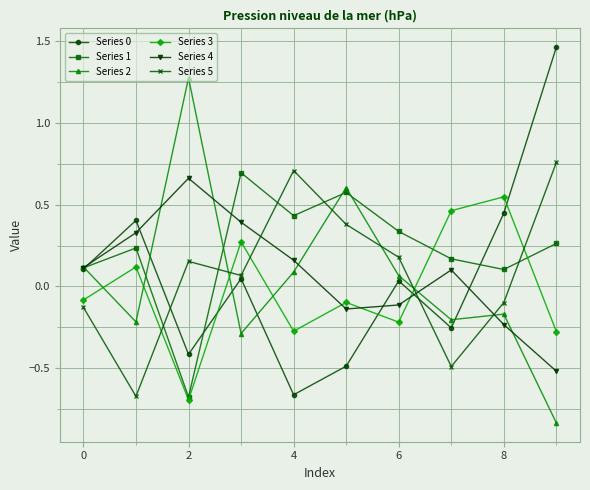

True or false: Series 3 has more than 0 interior local peaks.

True